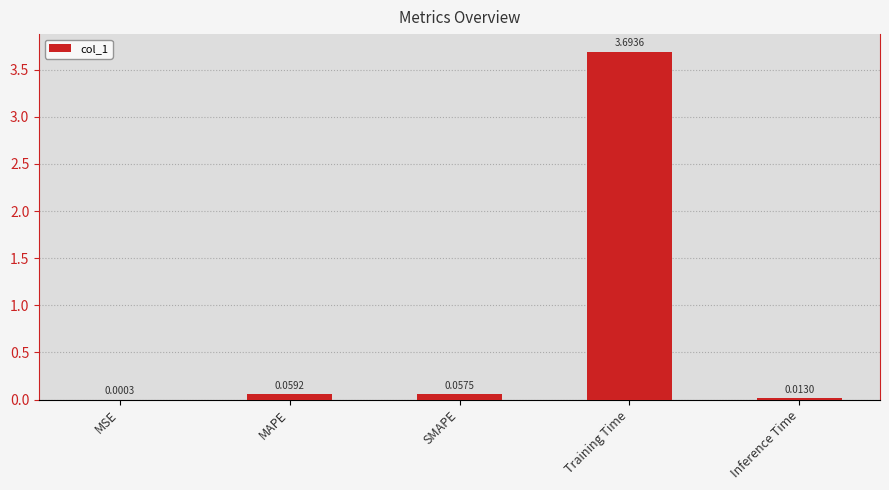

Between Training Time and SMAPE, which is larger?

Training Time